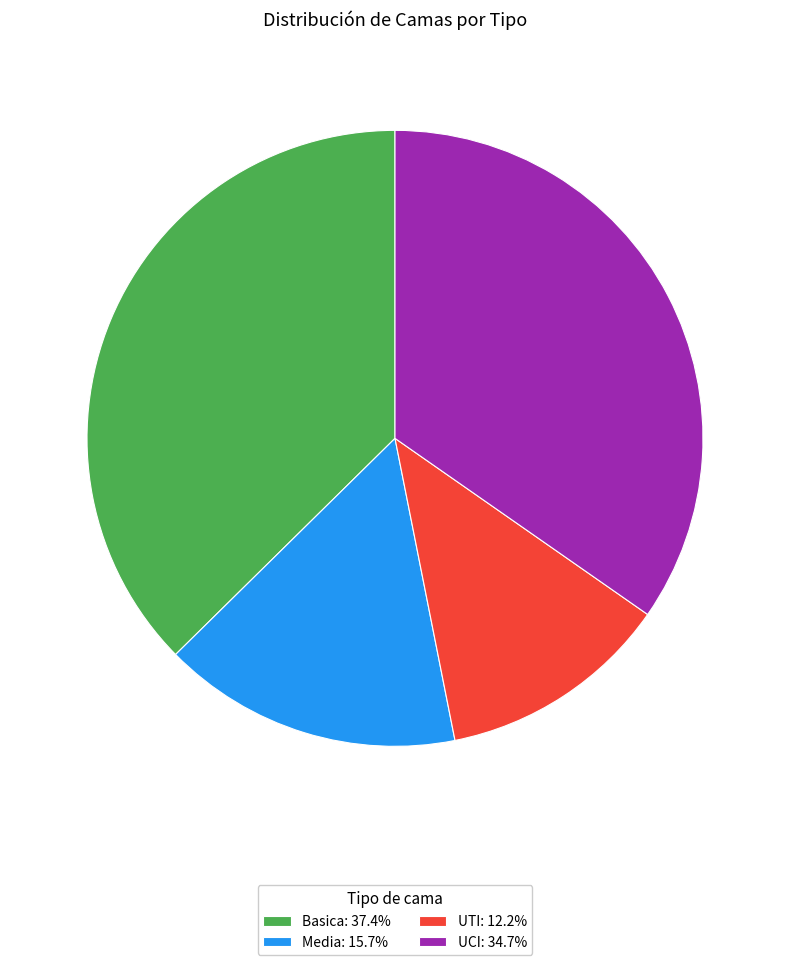

Does Media: 15.7% account for over 50% of the chart?

No